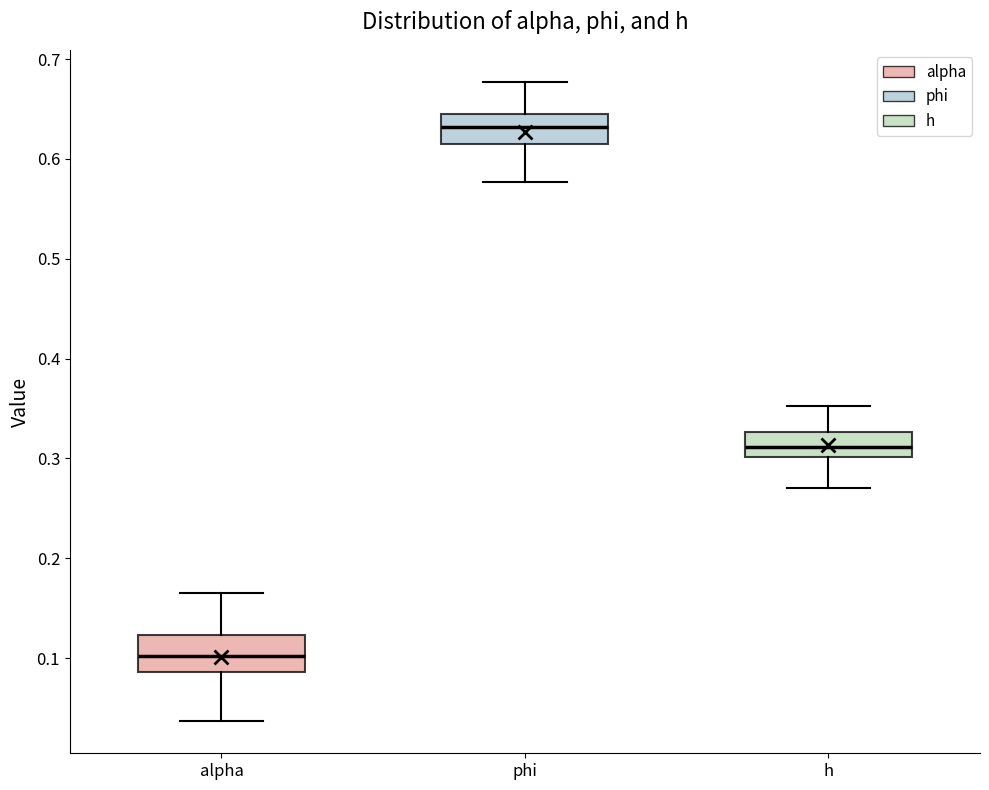

Which box has the highest median line?

phi